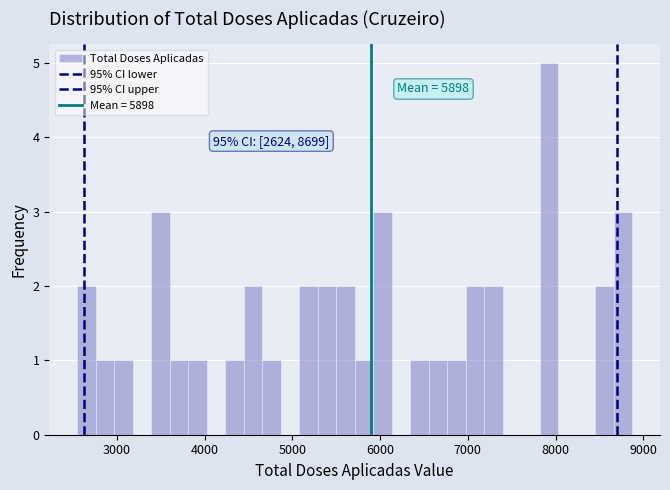

Around what value on the x-axis is the tallest bar? Give the approximate position of its centre, as read against the axis.

7900